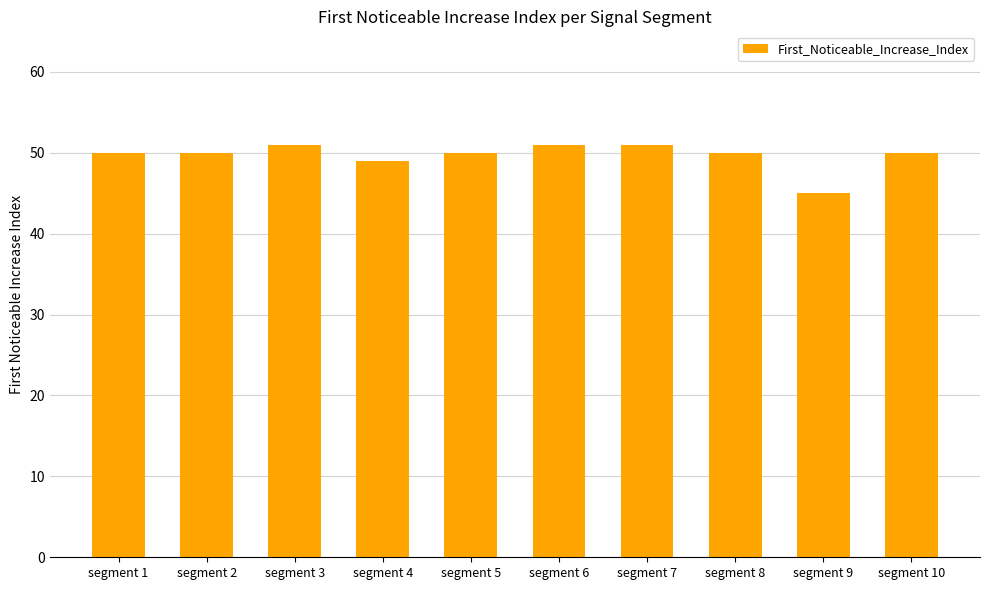

What is the value of the 2nd bar from the left?

50